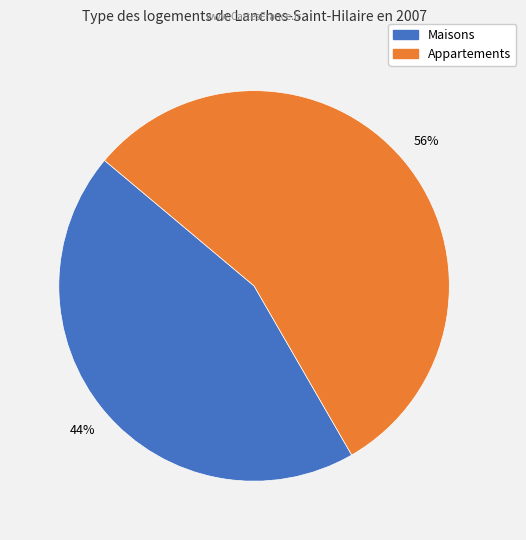

Rank the categories by value from highest to lowest.

Appartements, Maisons